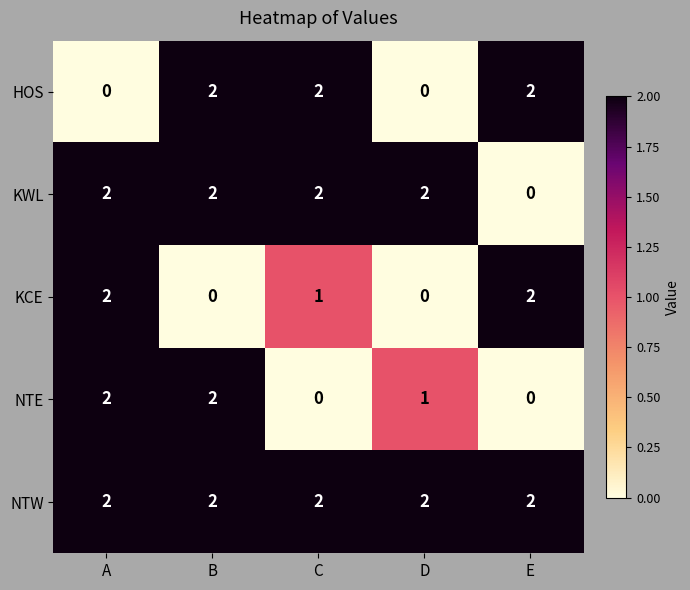

Which series has the largest total across all categories?

NTW